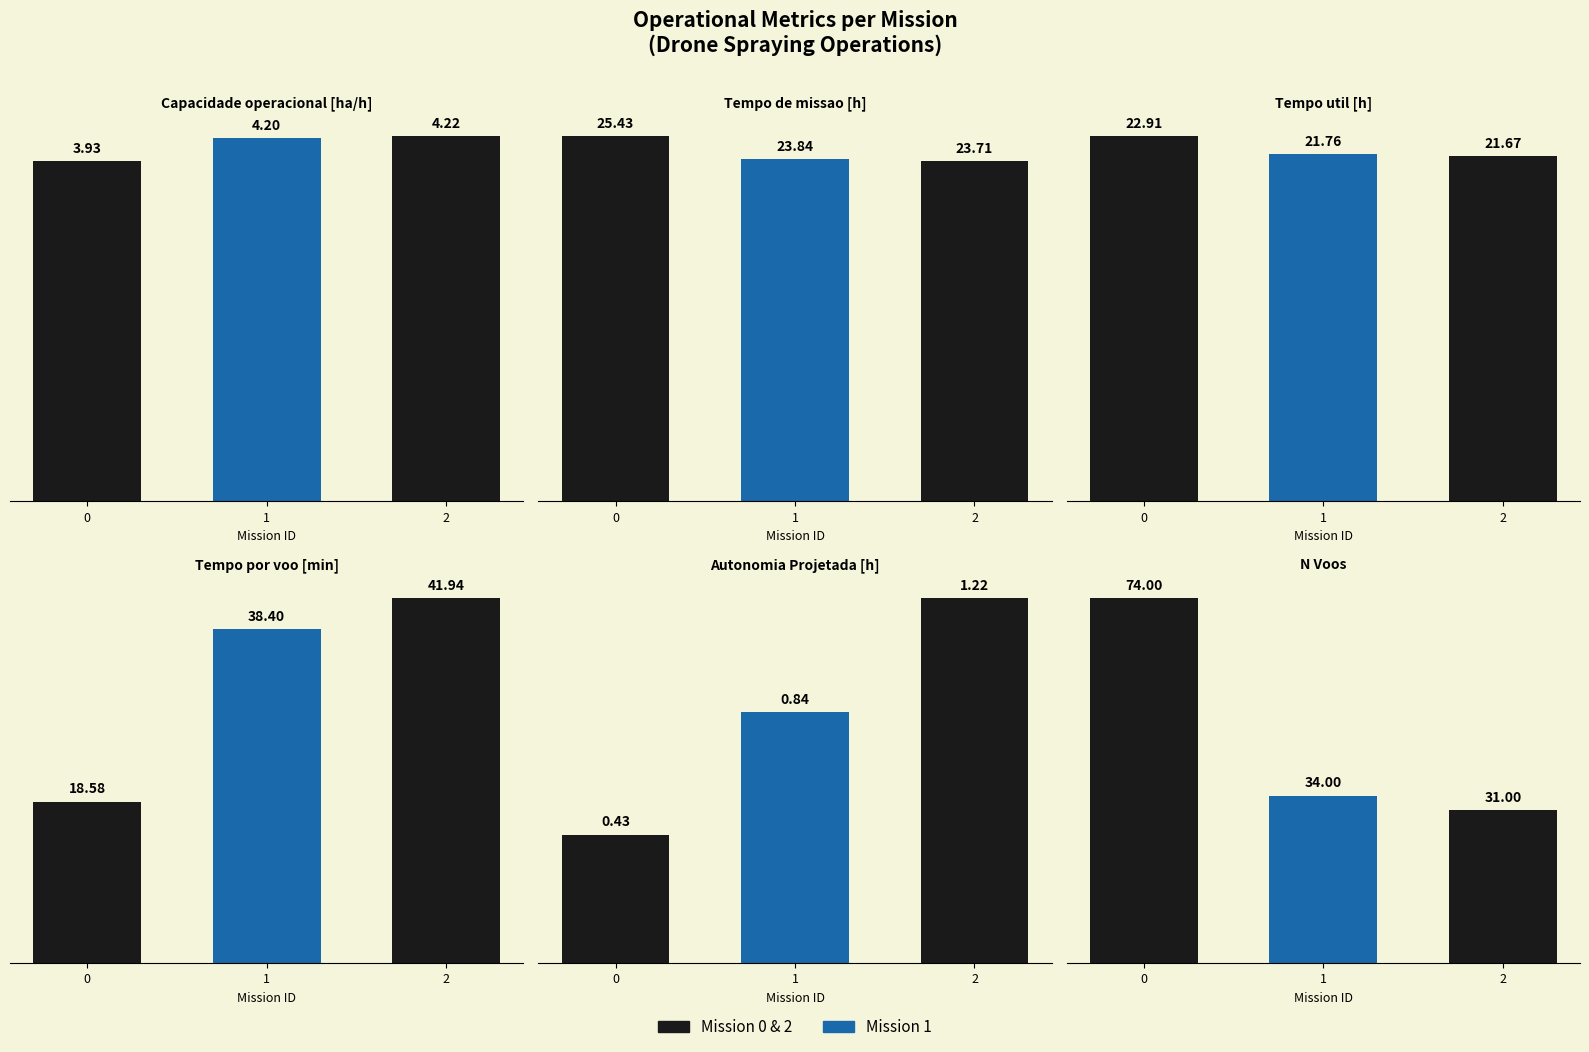

Reading left to right, transcribe all the data shown in this chart.

Capacidade operacional [ha/h]: 0=3.9	1=4.2	2=4.2
Tempo de missao [h]: 0=25.4	1=23.8	2=23.7
Tempo util [h]: 0=22.9	1=21.8	2=21.7
Tempo por voo [min]: 0=18.6	1=38.4	2=41.9
Autonomia Projetada [h]: 0=0.4	1=0.8	2=1.2
N Voos: 0=74.0	1=34.0	2=31.0